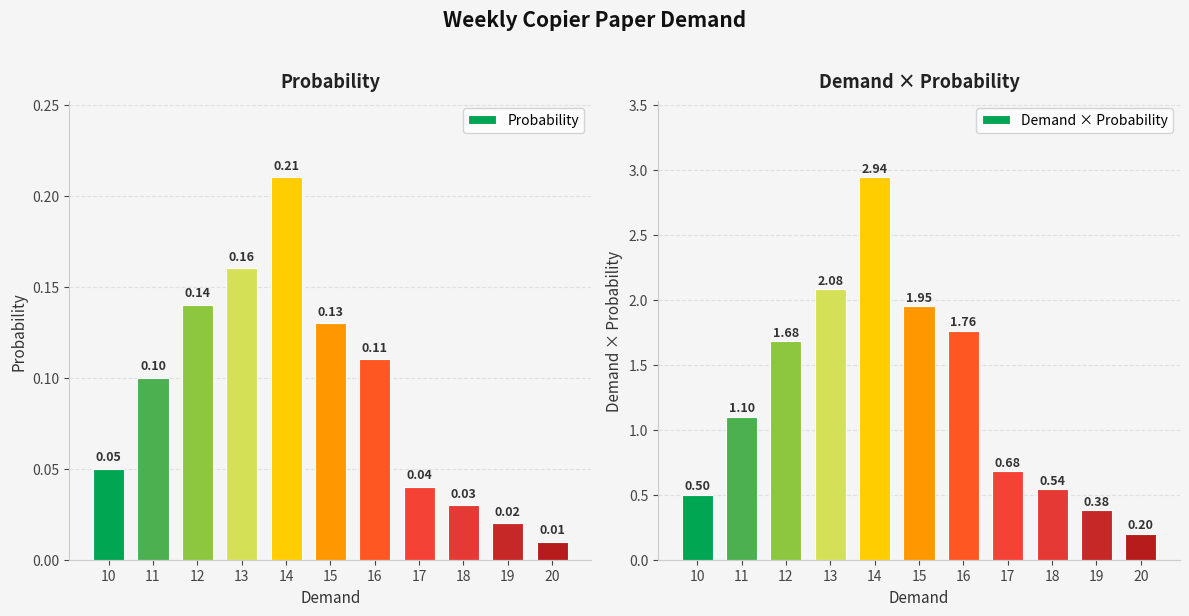

What is the sum of the Demand × Probability values at 19 and 20?

0.6